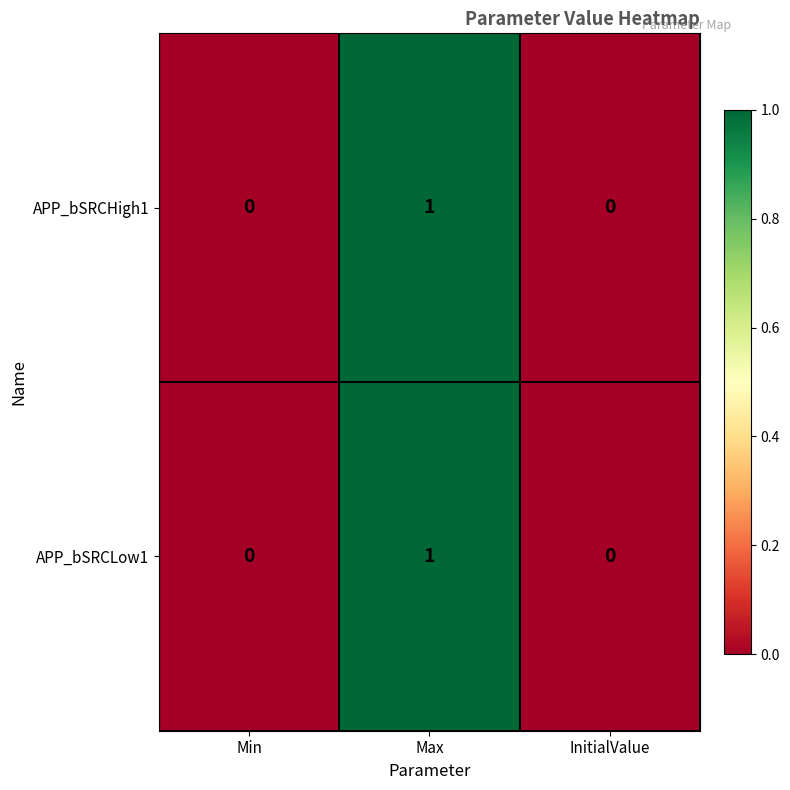

The APP_bSRCLow1 series shows 0 at InitialValue. True or false?

True